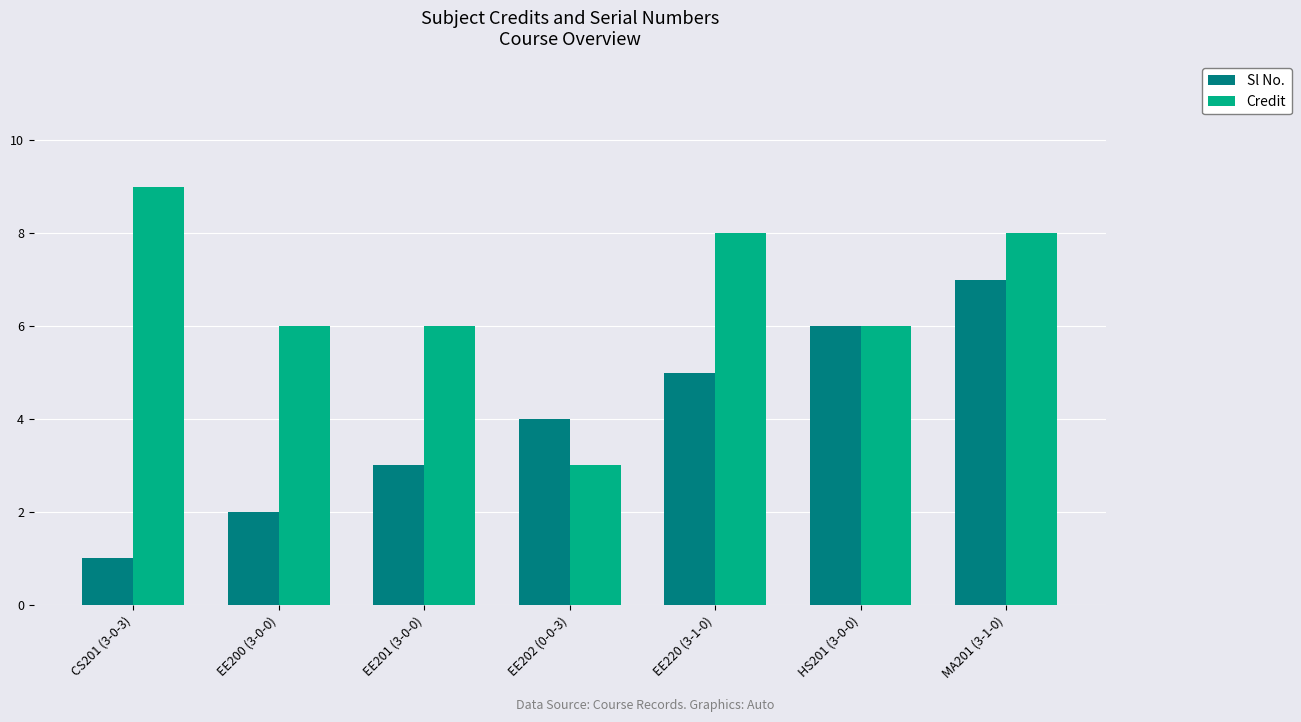

Reading left to right, list all the values displayed in this chart.

Sl No.: CS201 (3-0-3)=1	EE200 (3-0-0)=2	EE201 (3-0-0)=3	EE202 (0-0-3)=4	EE220 (3-1-0)=5	HS201 (3-0-0)=6	MA201 (3-1-0)=7
Credit: CS201 (3-0-3)=9	EE200 (3-0-0)=6	EE201 (3-0-0)=6	EE202 (0-0-3)=3	EE220 (3-1-0)=8	HS201 (3-0-0)=6	MA201 (3-1-0)=8